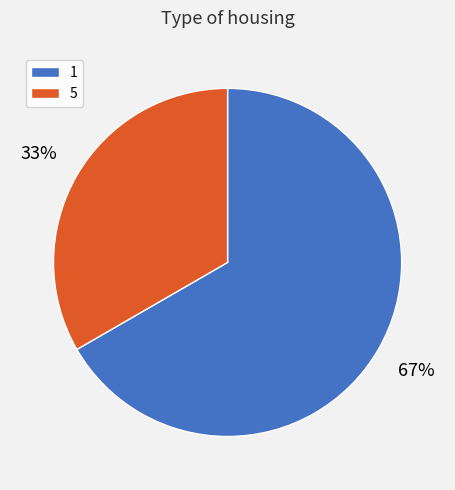

To the nearest percent, what is the average slice percentage?

50%